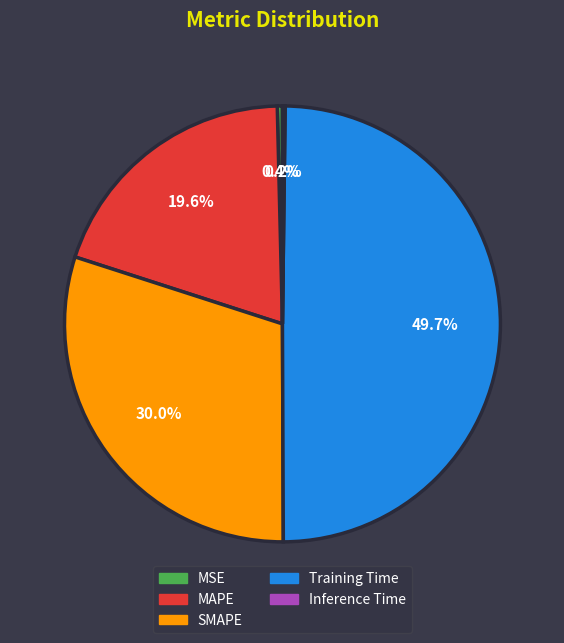

How much of the chart is everything except MSE?

99.6%